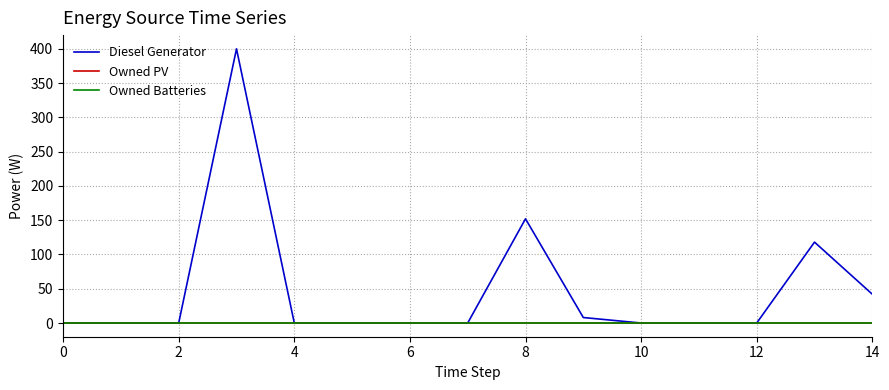

True or false: Owned PV and Diesel Generator cross at least once.

False